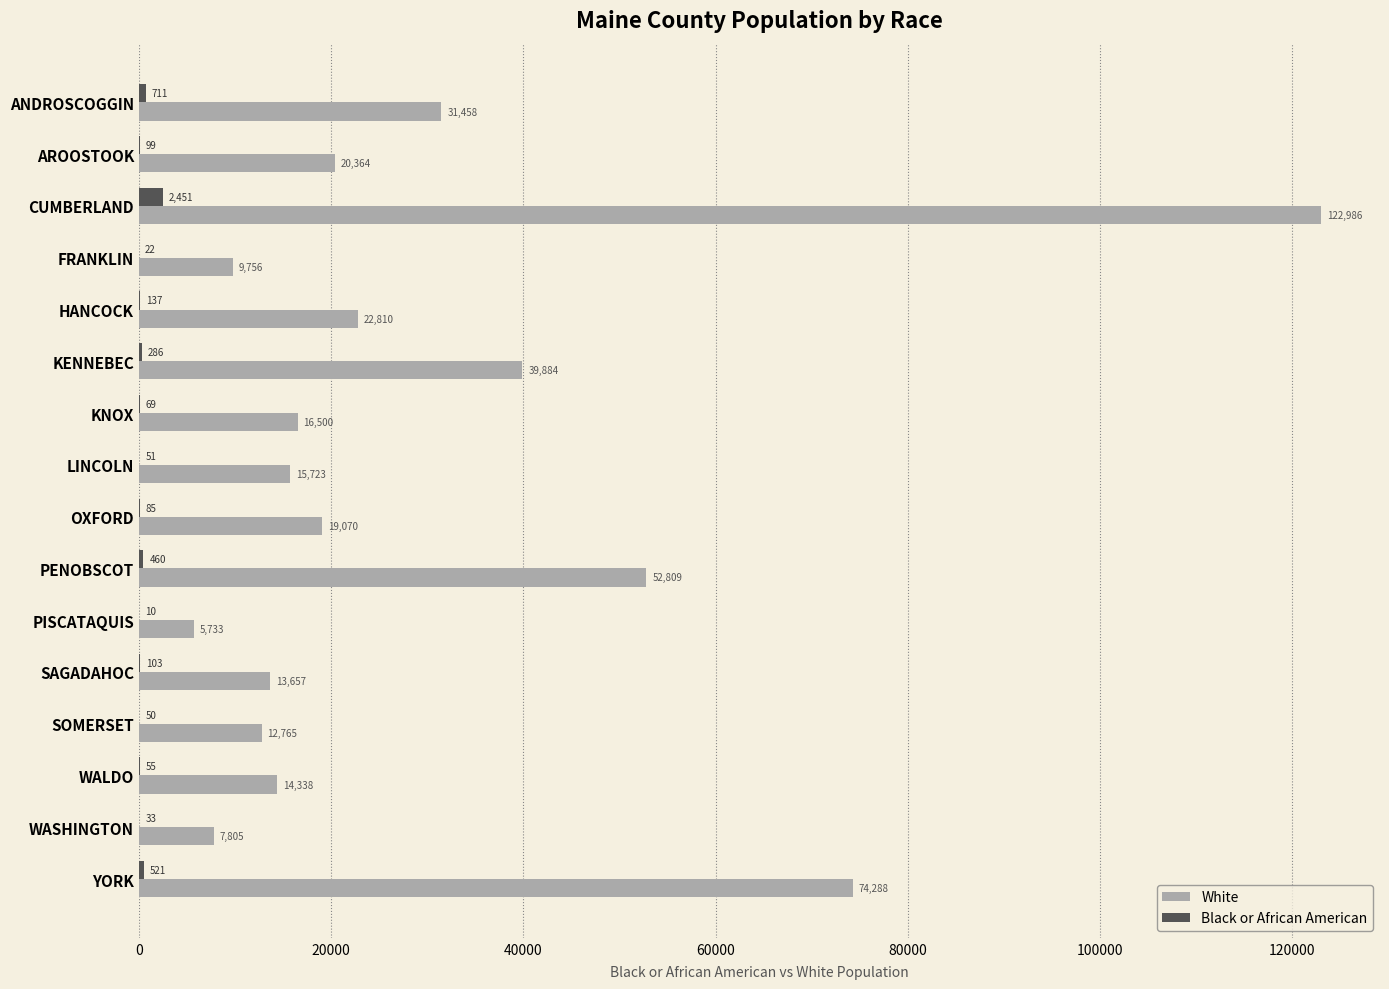

True or false: Black or African American has a value of 711 at ANDROSCOGGIN.

True